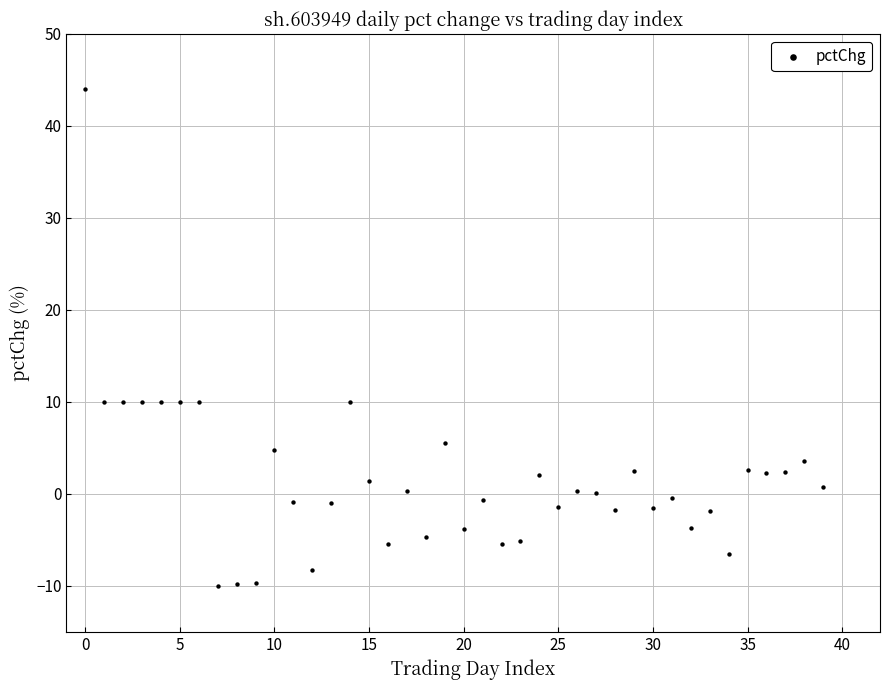

What is the range of Y values (max minus min)?

54.0